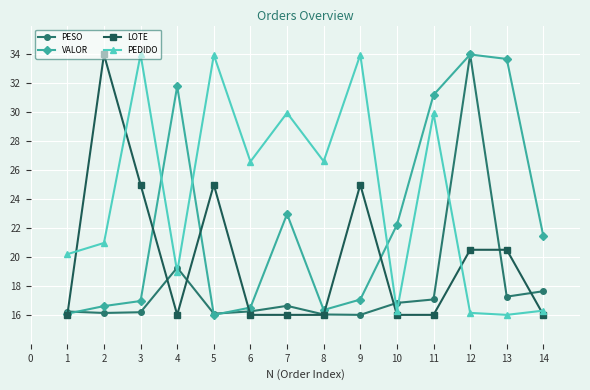

At which label does VALOR first exceed 21?

4